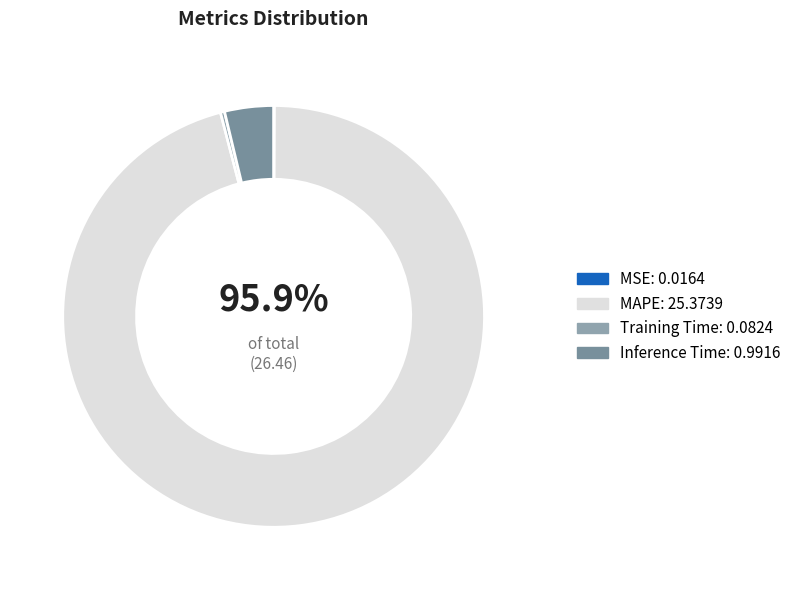

Is there a majority slice in this chart?

Yes